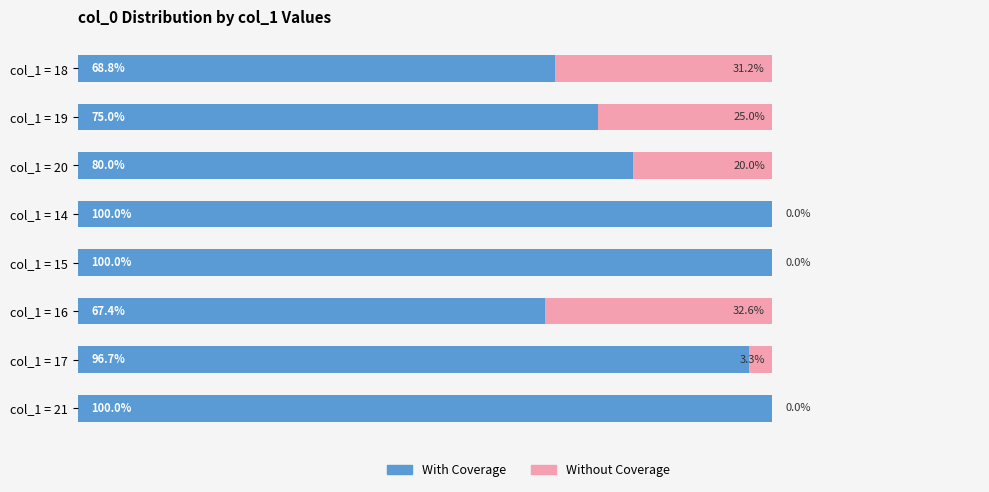

What are all the series names shown in the legend?

With Coverage, Without Coverage